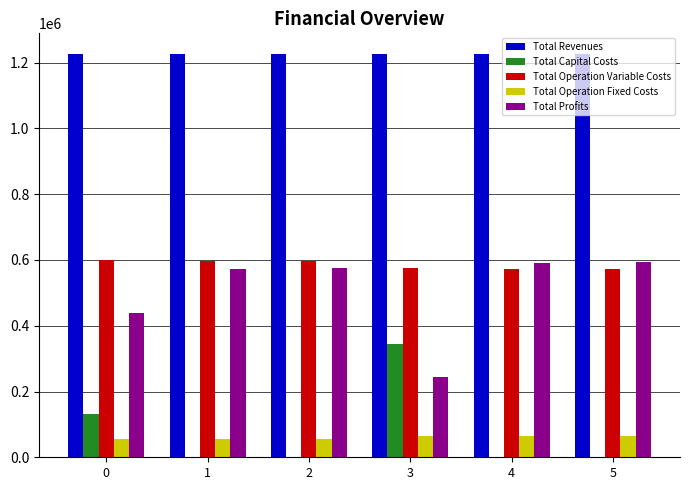

What is the sum of all Total Revenues values?

7365337.0